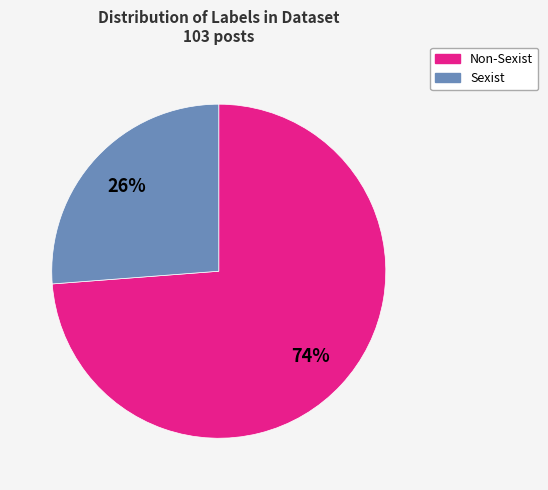

Does any single category account for the majority?

Yes